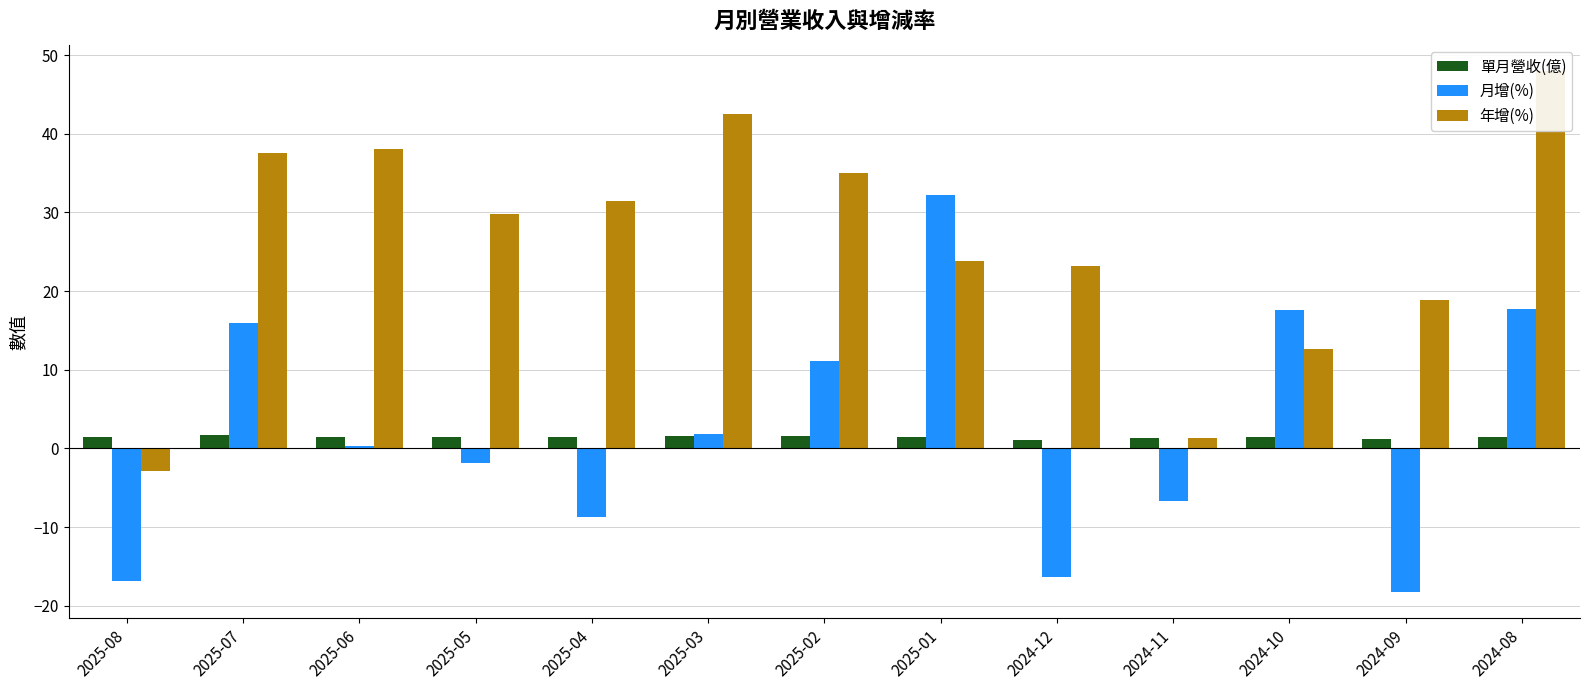

What are all the series names shown in the legend?

單月營收(億), 月增(%), 年增(%)